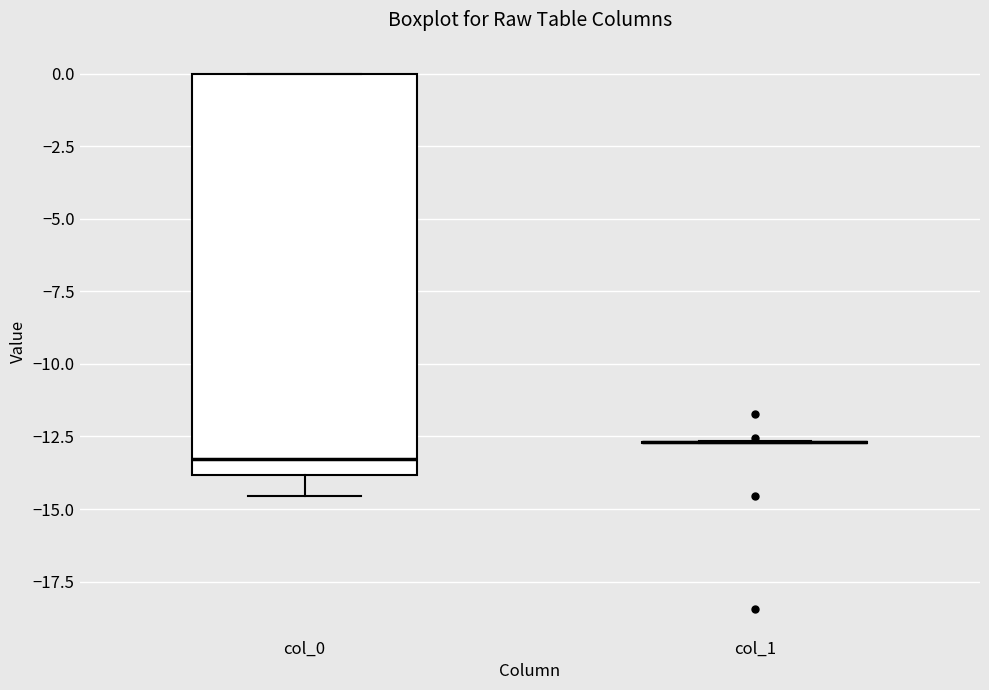

Reading left to right, transcribe this box plot: for each box, give where its median line is, the range the box spans, and where its two whiskers end, as read against the y-axis. The values are not printed on the chart, so give them approximately, as read against the axis.

col_0: median -13.5, box -14.0 to 0.0, whiskers -14.5 to 0.0
col_1: box collapsed to a line at -12.5, whiskers -12.5 to -12.5